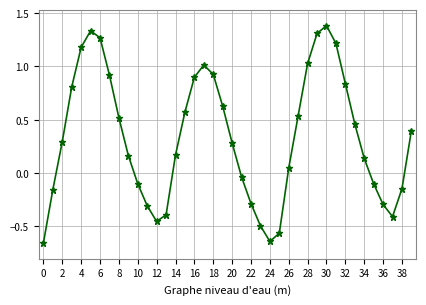

How many points are lower than both their immediate neighbors (excluding endpoints)?

3